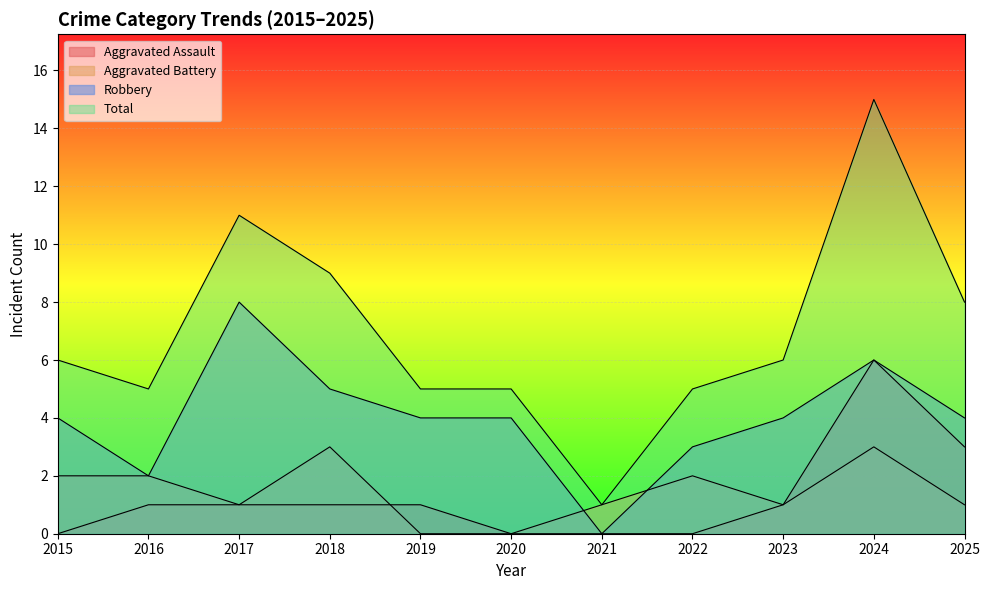

True or false: Robbery and Aggravated Assault cross at least once.

False